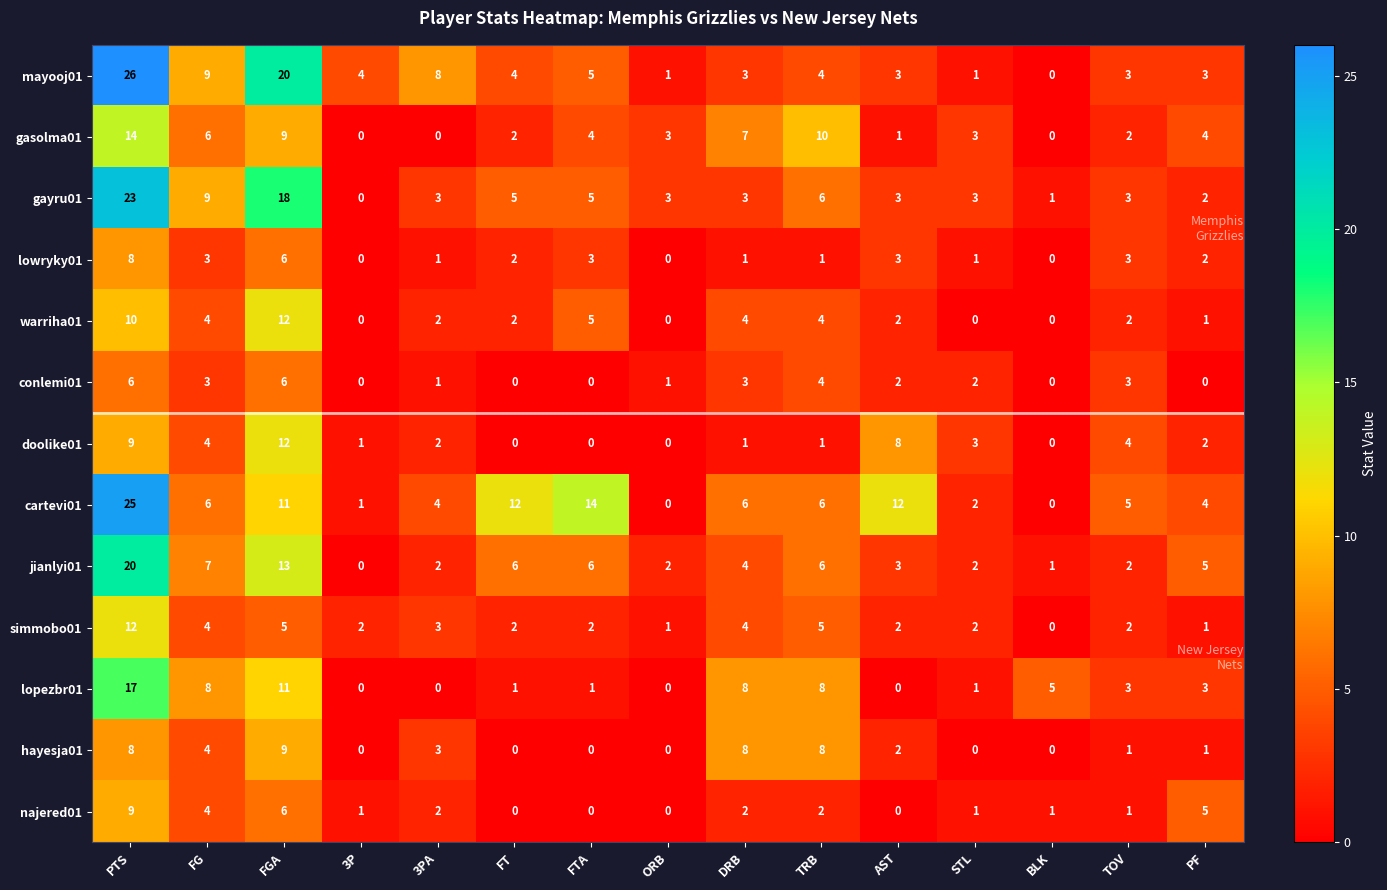

True or false: simmobo01 has a value of 3 at 3P.

False